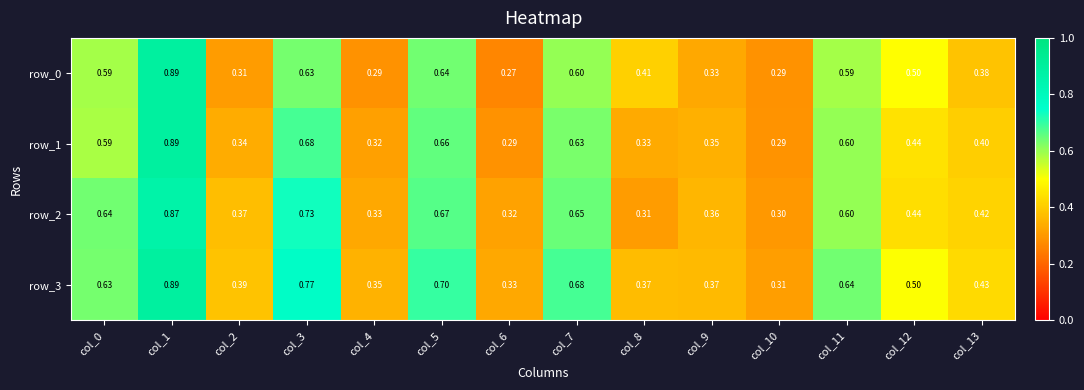

How many data points does each series have?

14